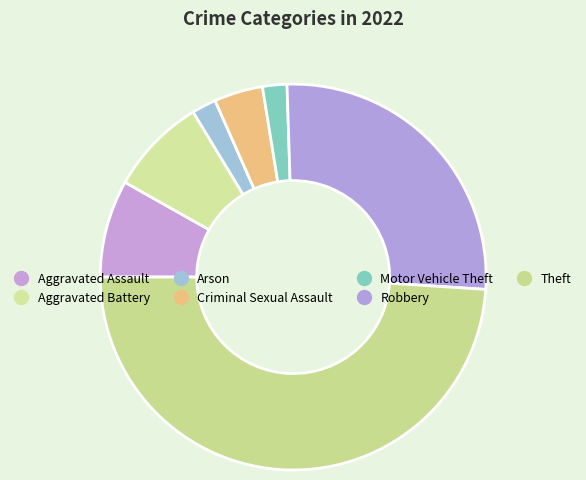

How many slices are in this pie chart?

7